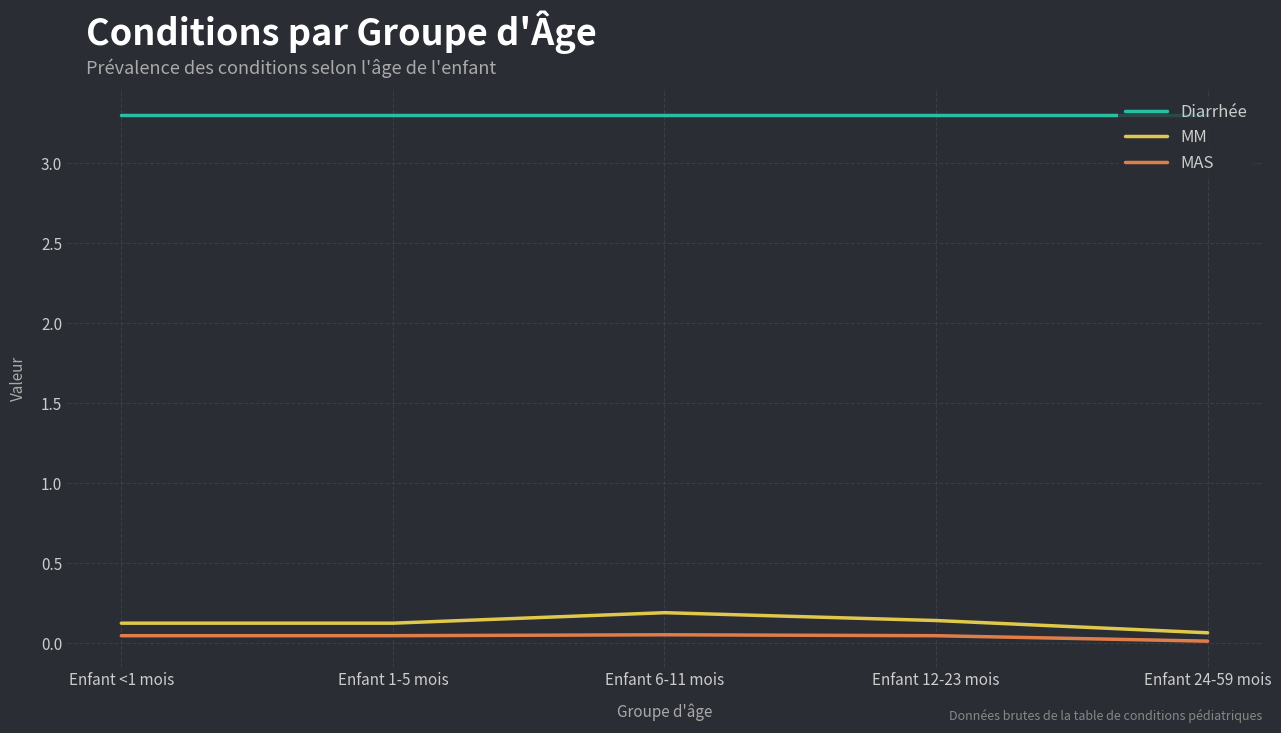

List the series in order of their peak value, highest first.

Diarrhée, MM, MAS